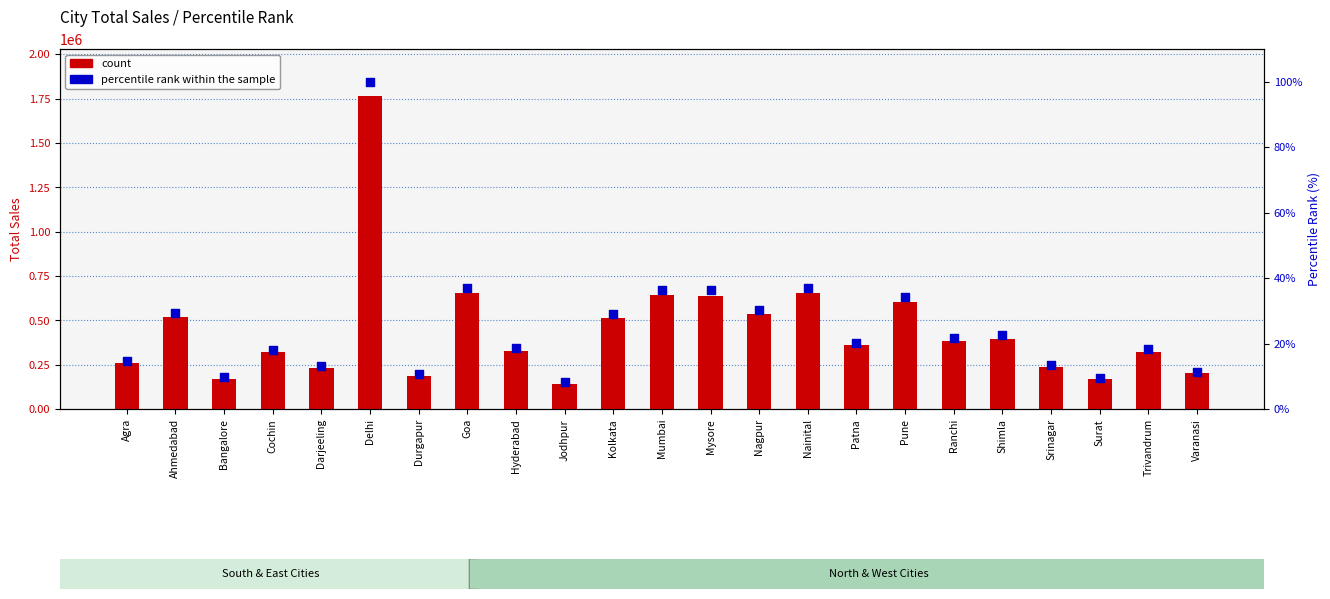

Which series contains the lowest Y value?

percentile rank within the sample